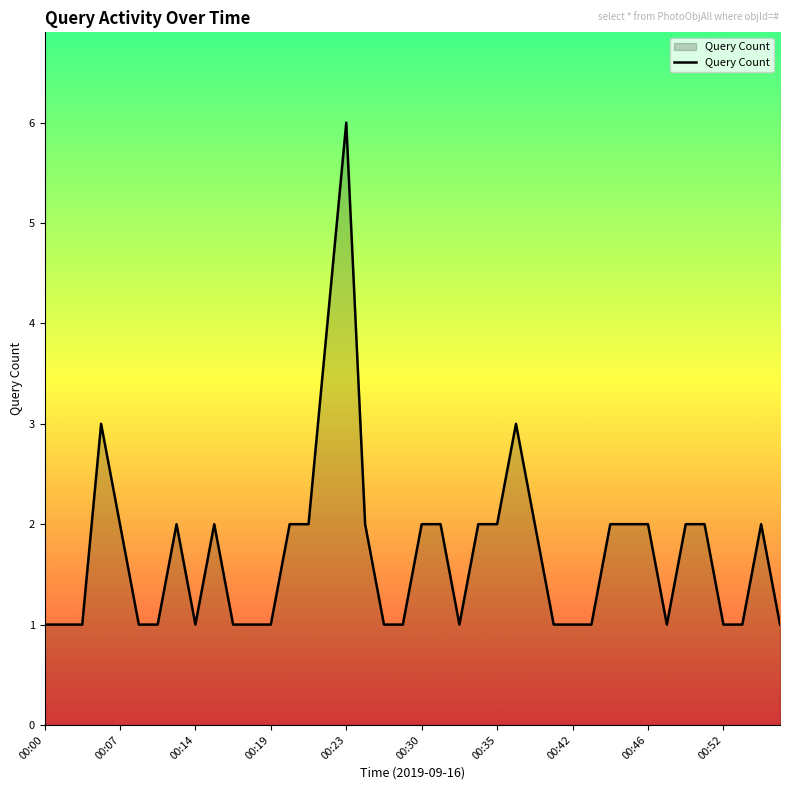

What is the maximum value shown in the chart?

6